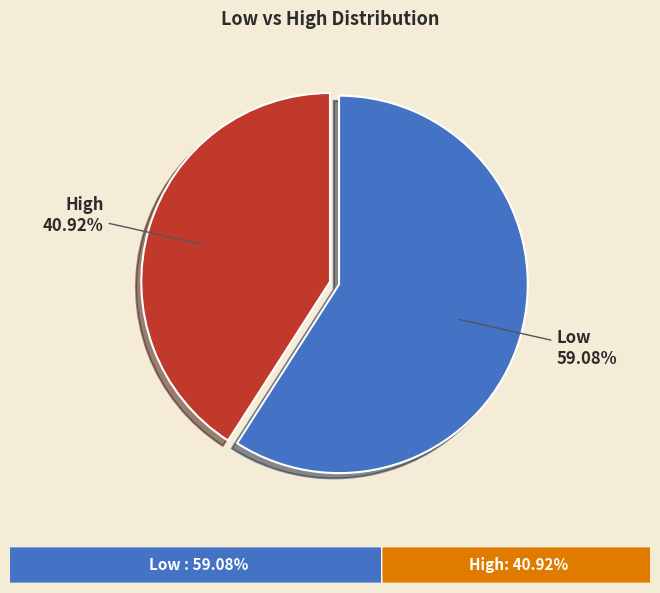

Rank the categories by value from lowest to highest.

High, Low